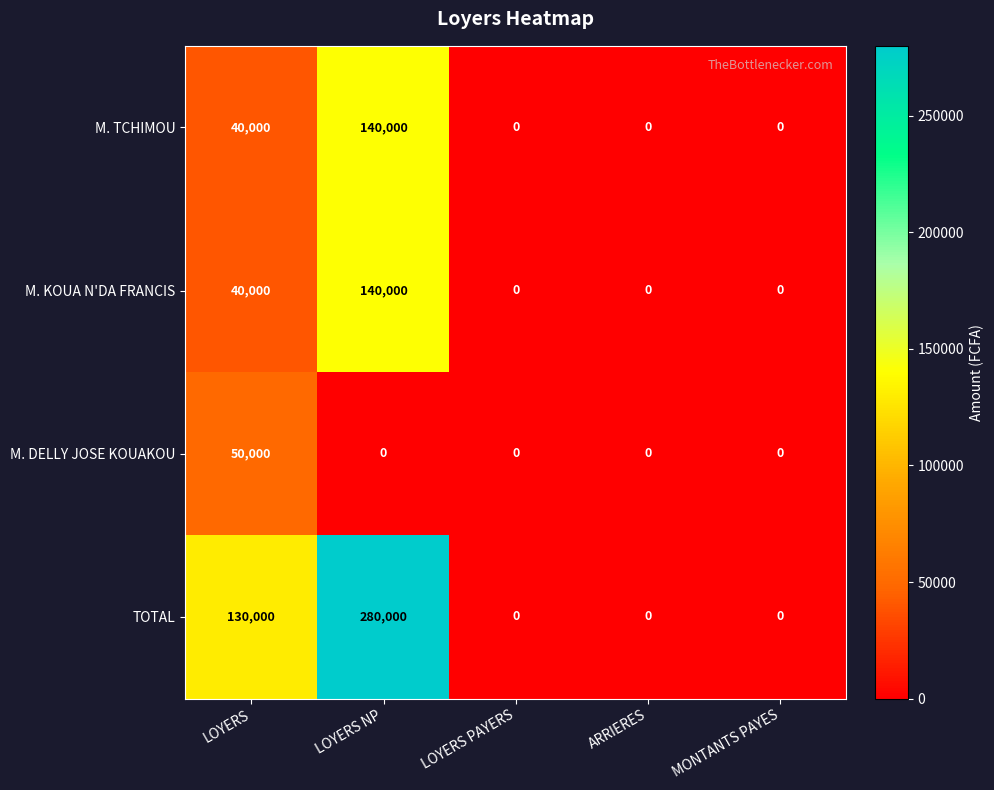

What is the sum of the M. TCHIMOU values at MONTANTS PAYES and LOYERS NP?

140000